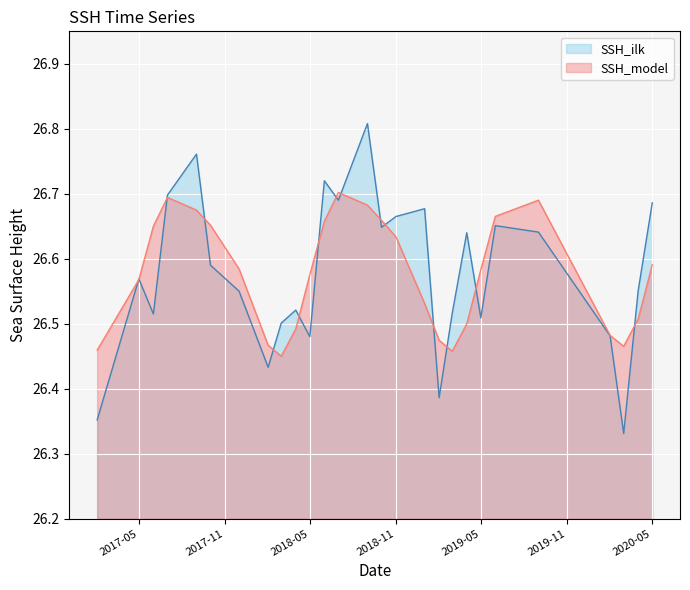

Is it true that SSH_ilk equals 13.0 at 2018-05?

False